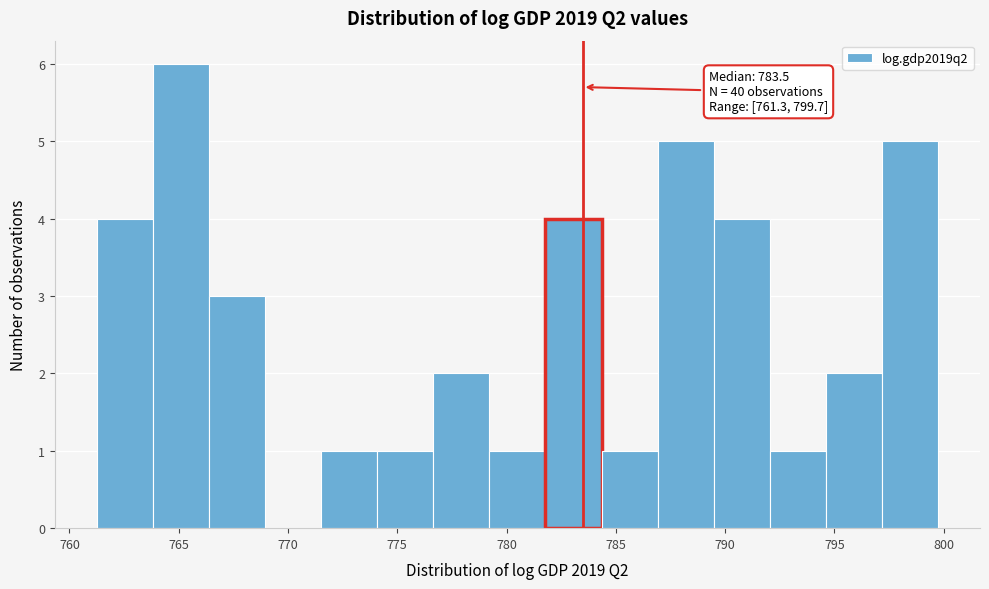

Over which range of the x-axis is the bar tallest?

764.0 to 766.5